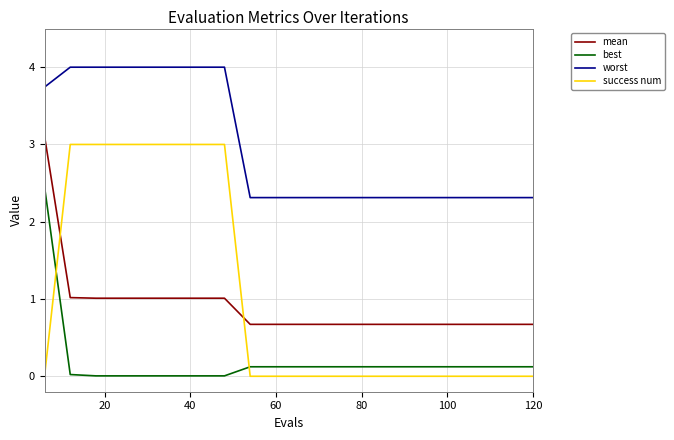

What is the maximum value shown in the chart?

4.0